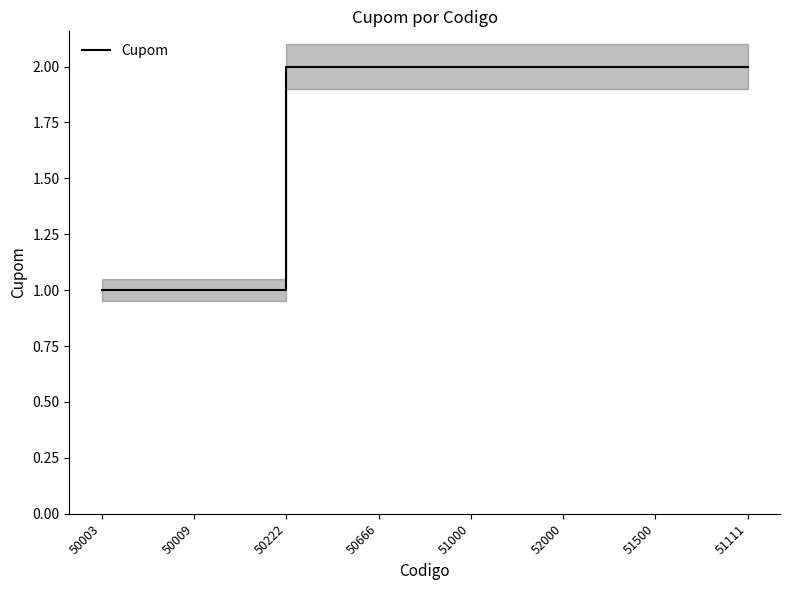

What is the difference between the second highest and minimum values?

1